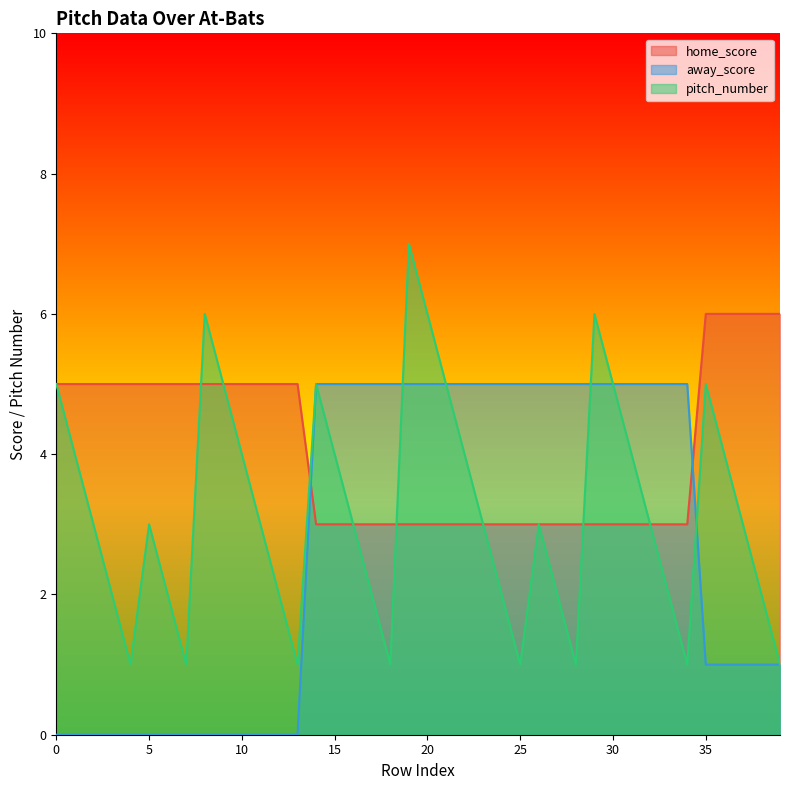

Reading right to left, extract all data points from this chart.

home_score: 6	6	6	6	6	3	3	3	3	3	3	3	3	3	3	3	3	3	3	3	3	3	3	3	3	3	5	5	5	5	5	5	5	5	5	5	5	5	5	5
away_score: 1	1	1	1	1	5	5	5	5	5	5	5	5	5	5	5	5	5	5	5	5	5	5	5	5	5	0	0	0	0	0	0	0	0	0	0	0	0	0	0
pitch_number: 1	2	3	4	5	1	2	3	4	5	6	1	2	3	1	2	3	4	5	6	7	1	2	3	4	5	1	2	3	4	5	6	1	2	3	1	2	3	4	5